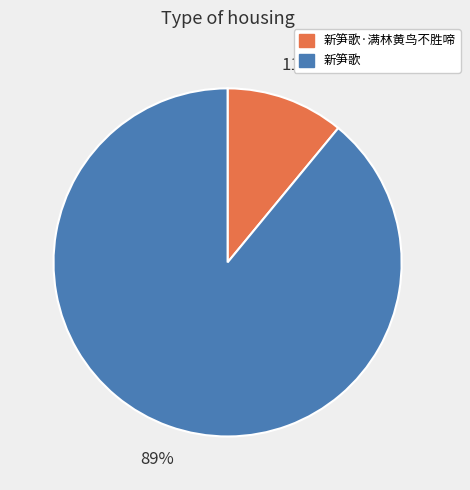

How many slices are in this pie chart?

2